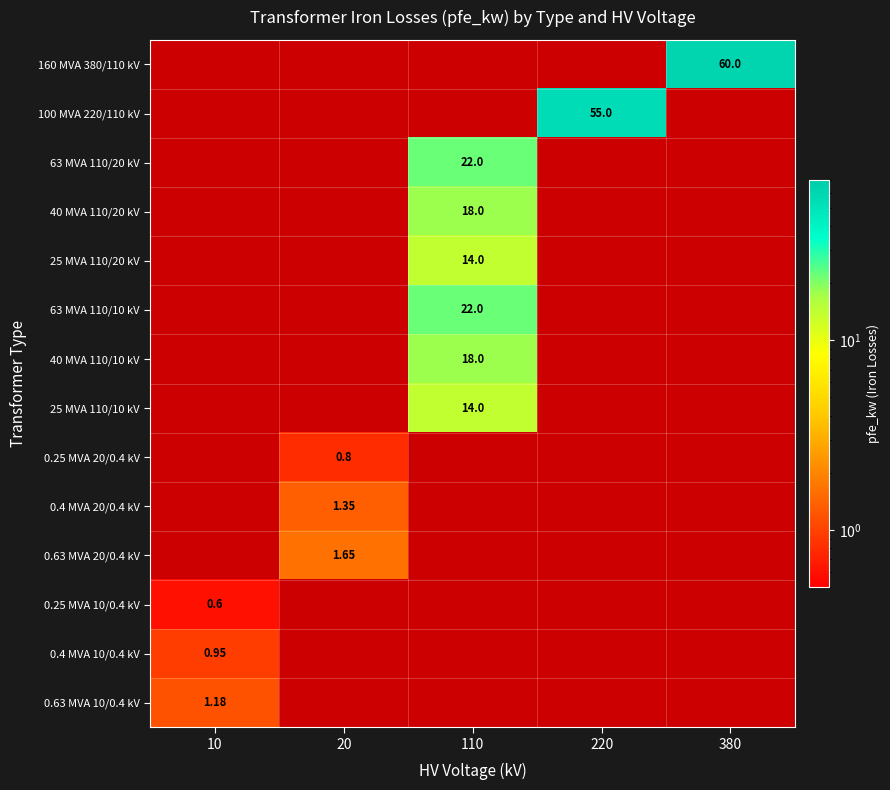

List the labels in order of 0.25 MVA 20/0.4 kV value, smallest first.

10, 110, 220, 380, 20